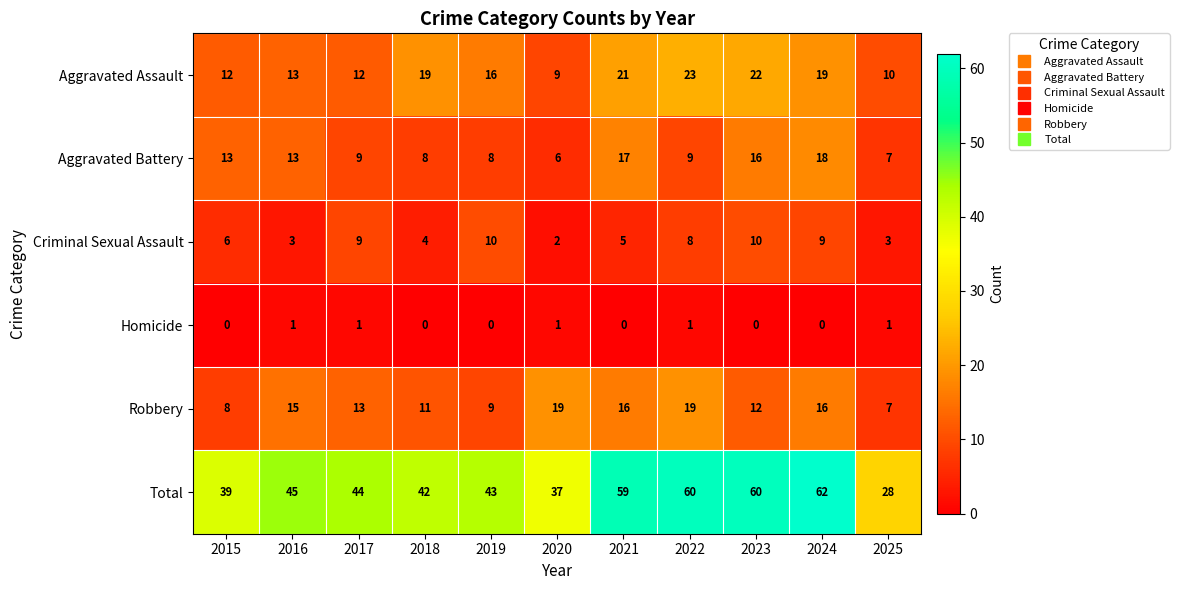

What is the approximate value of Robbery at 2022, to the nearest 10?

20